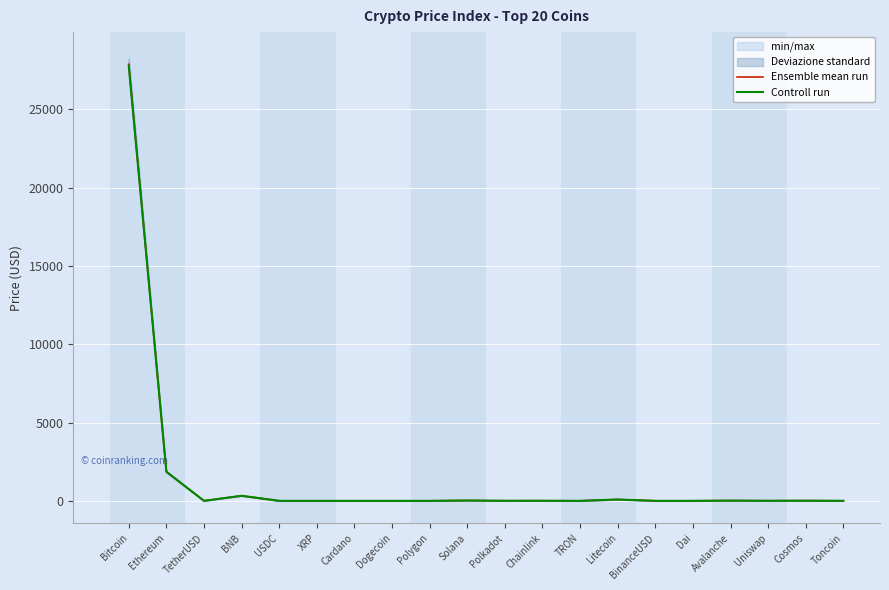

Is the value of Ensemble mean run at Uniswap greater than the value of Controll run at Avalanche?

No